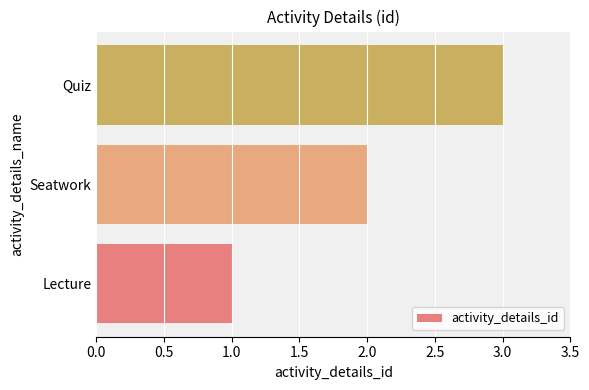

List the labels in order of value, smallest first.

Lecture, Seatwork, Quiz